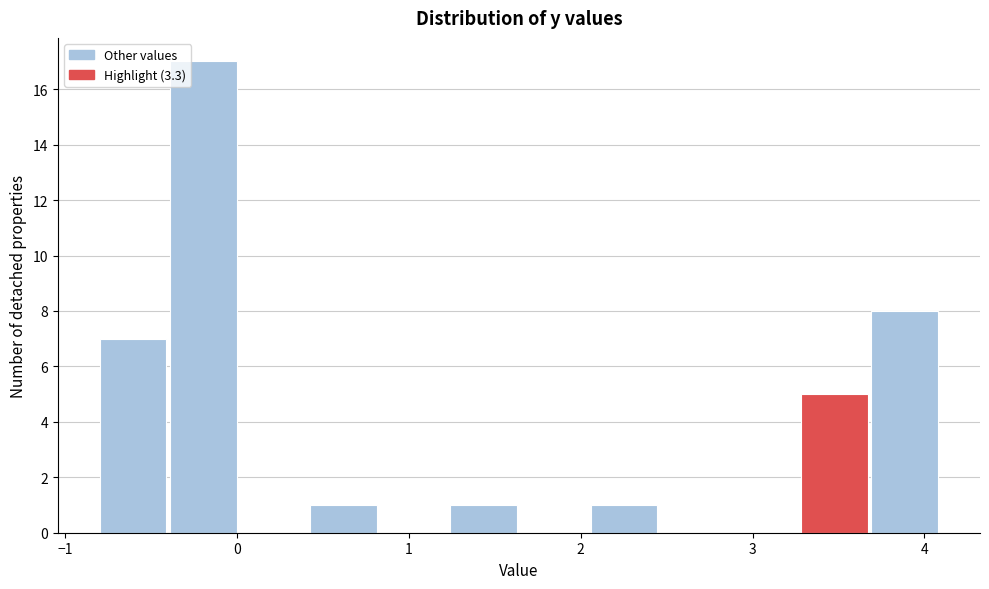

What is the height of the bar covering 3.7 to 4.1 on the x-axis? Neither the bar edges nor the heights are printed on the chart, so give them approximately, as read against the axes.

8